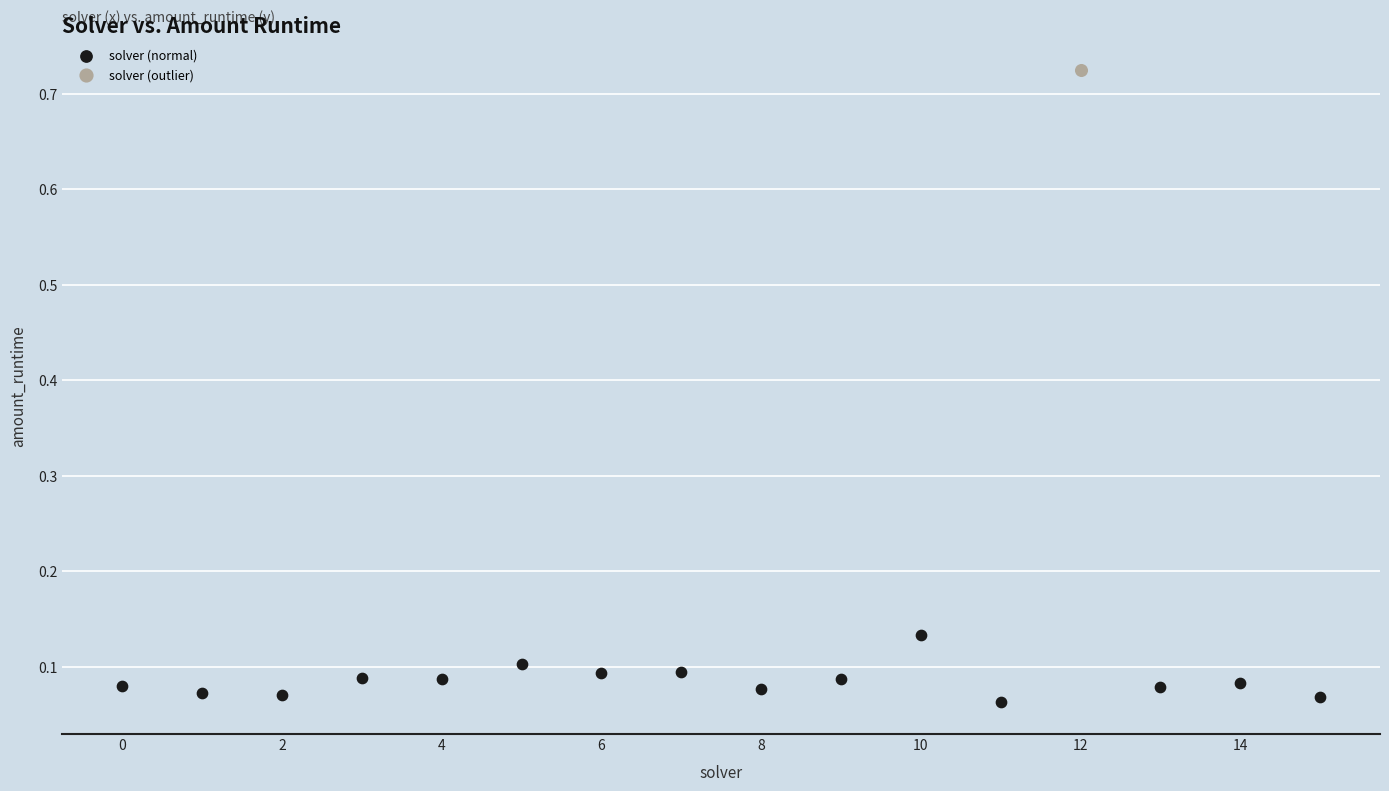

What are all the series names shown in the legend?

solver (normal), solver (outlier)